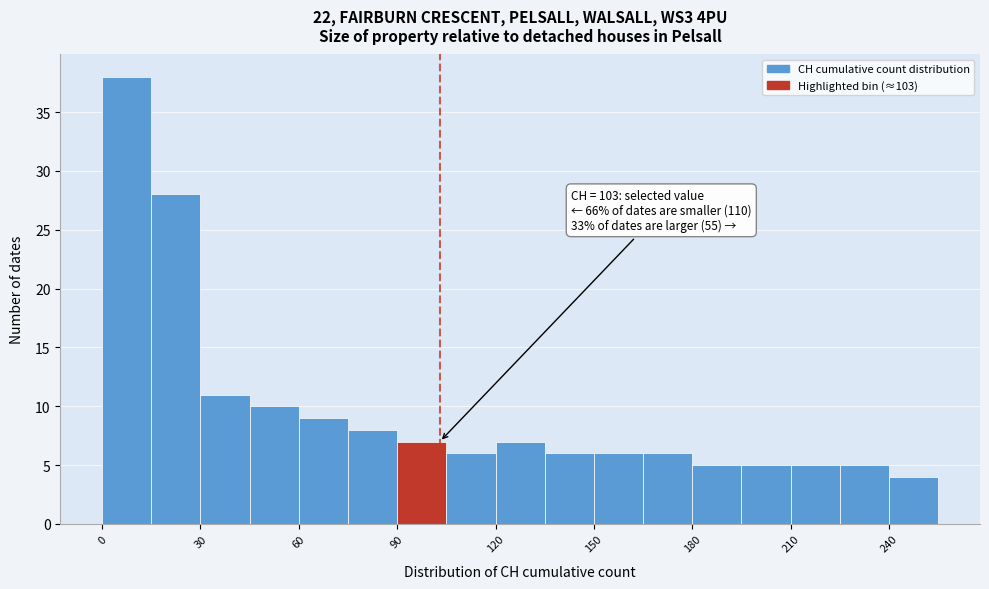

Around what value on the x-axis is the tallest bar? Give the approximate position of its centre, as read against the axis.

10